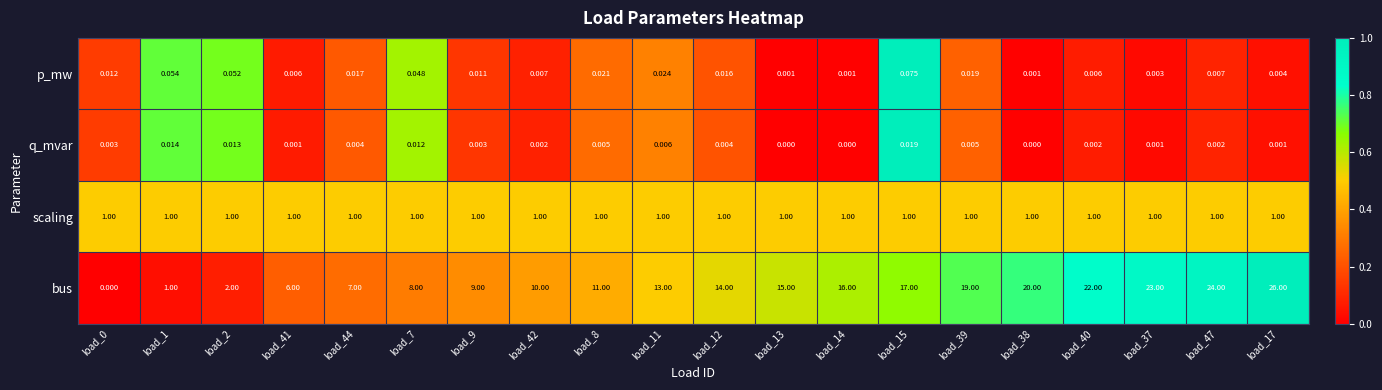

Which series has the widest spread of values?

bus